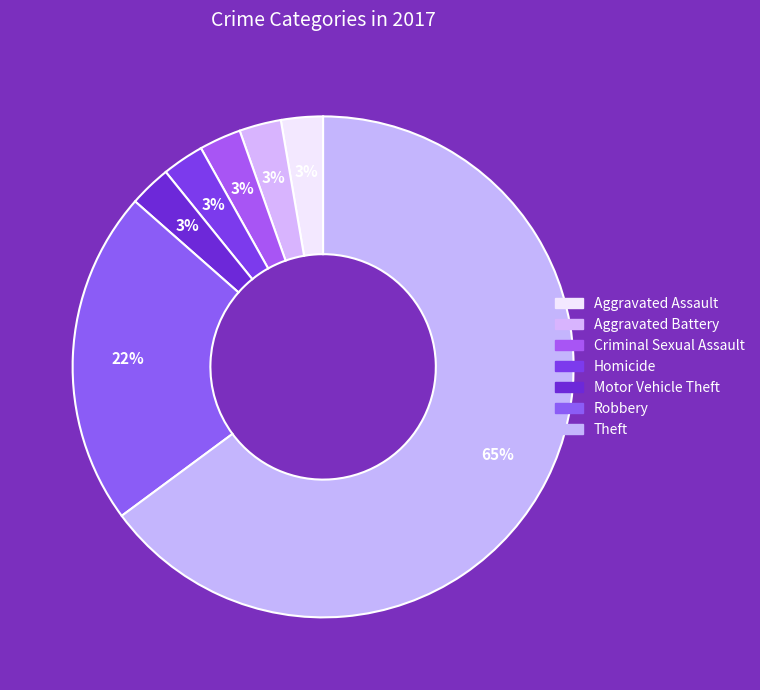

Combined, do Aggravated Battery and Theft account for over 50%?

Yes